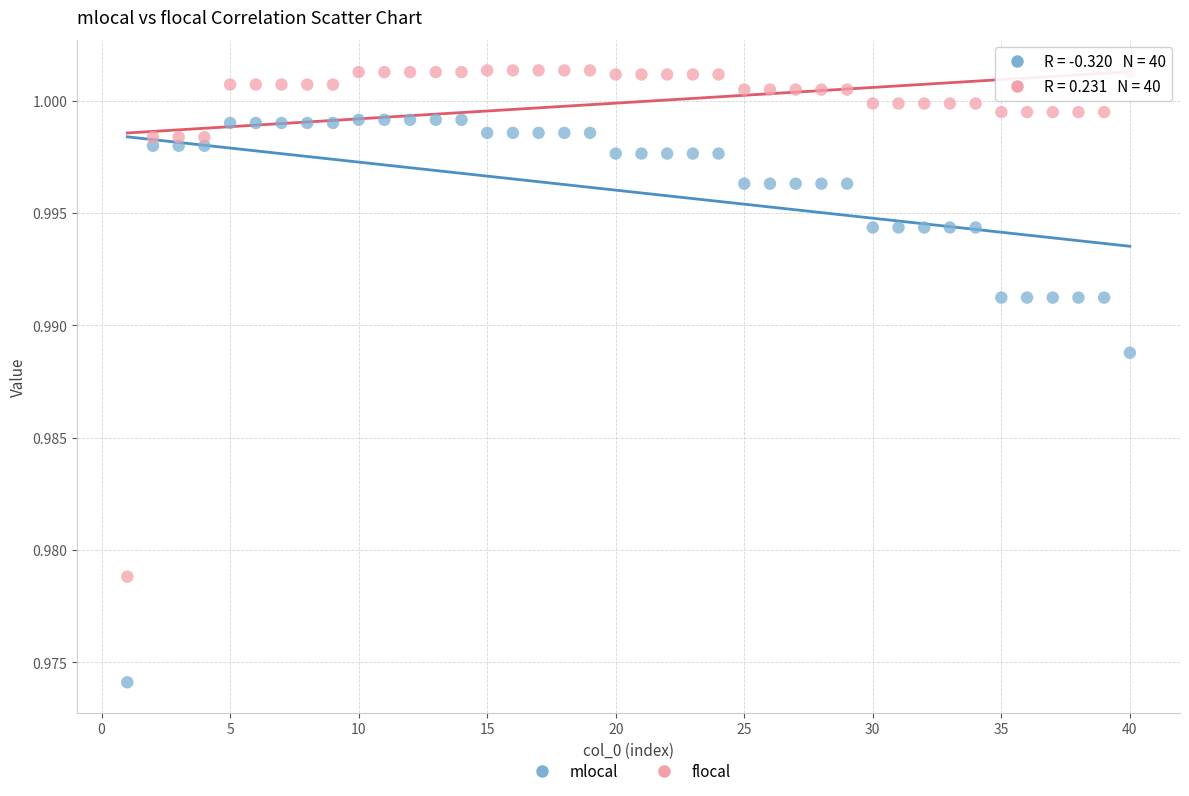

Which series reaches the minimum Y coordinate?

mlocal